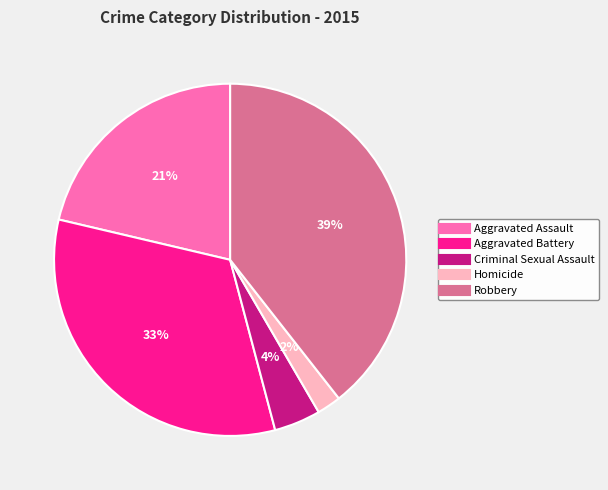

Rank the categories by value from highest to lowest.

Robbery, Aggravated Battery, Aggravated Assault, Criminal Sexual Assault, Homicide